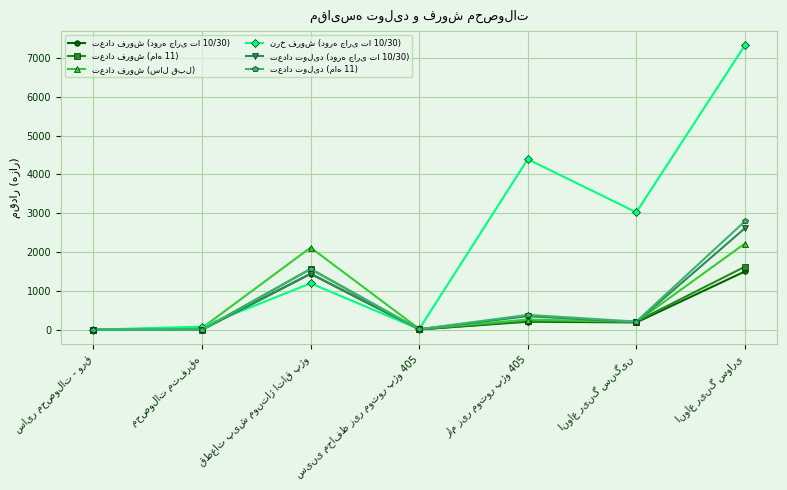

What is the difference between the نرخ فروش (دوره جاری تا 10/30) values at قطعات پیش مونتاژ اتاق پژو and انواع رینگ سواری?

6130.9